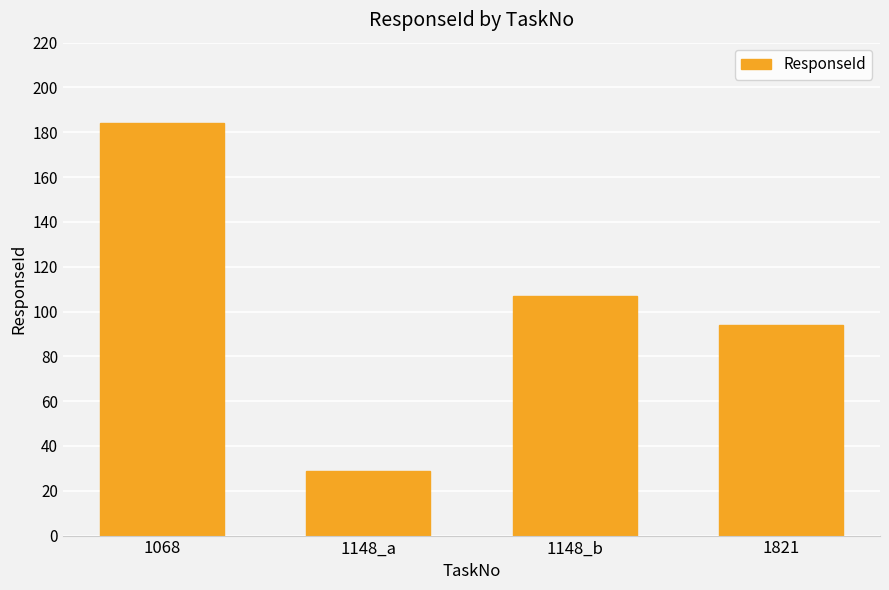

Are the bars horizontal?

No